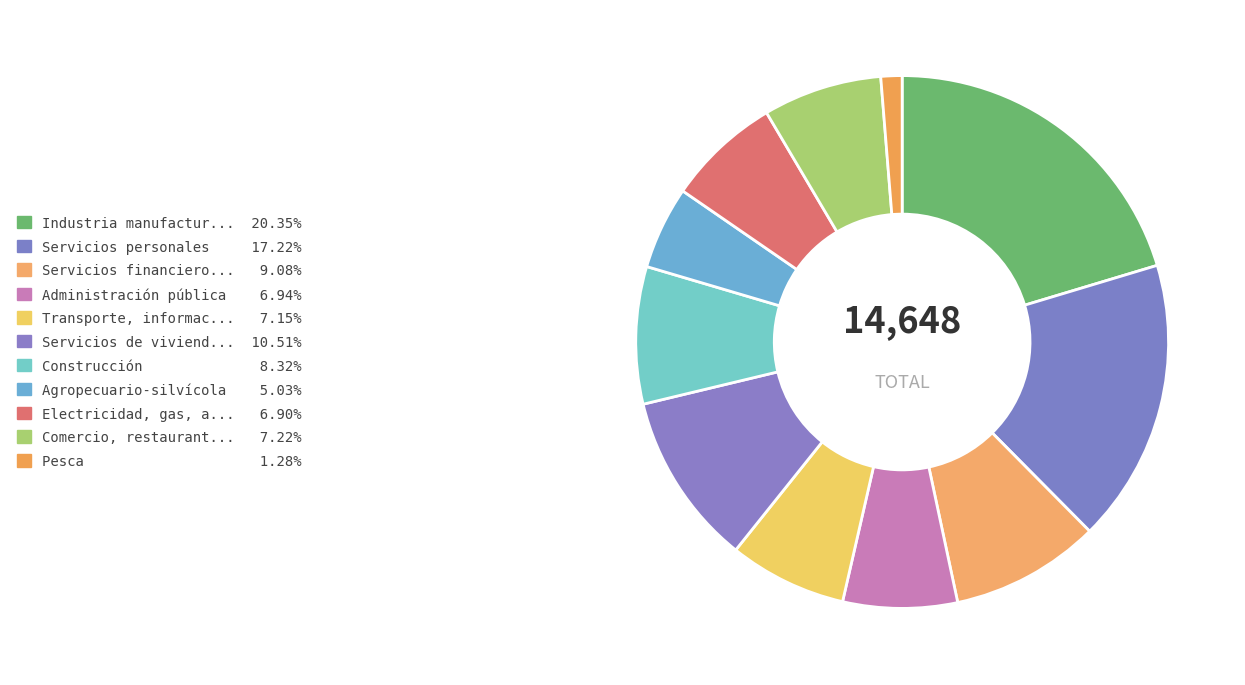

Is there any slice that represents more than half of the pie?

No